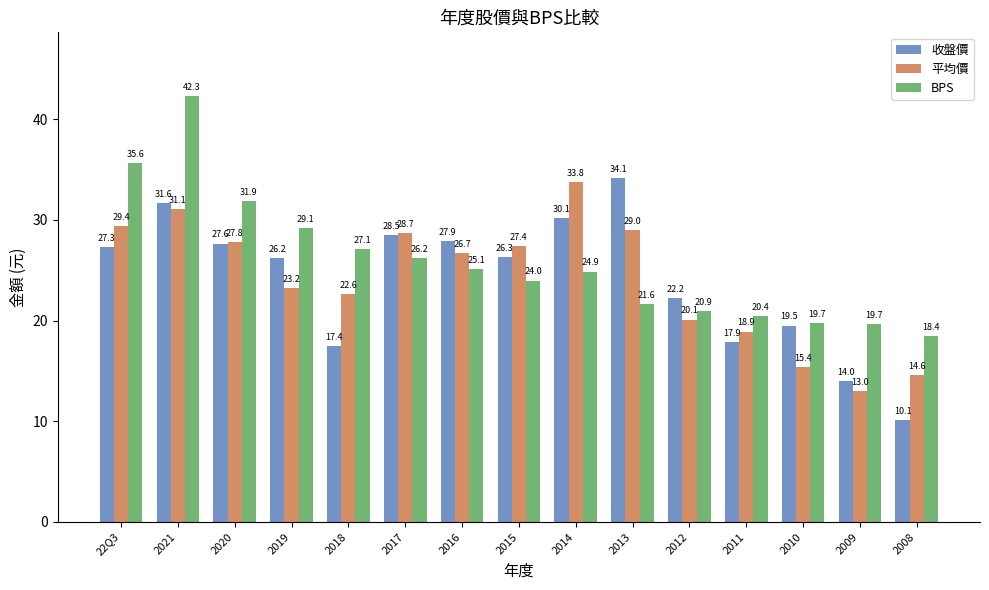

Is it true that 收盤價 equals 27.3 at 22Q3?

True